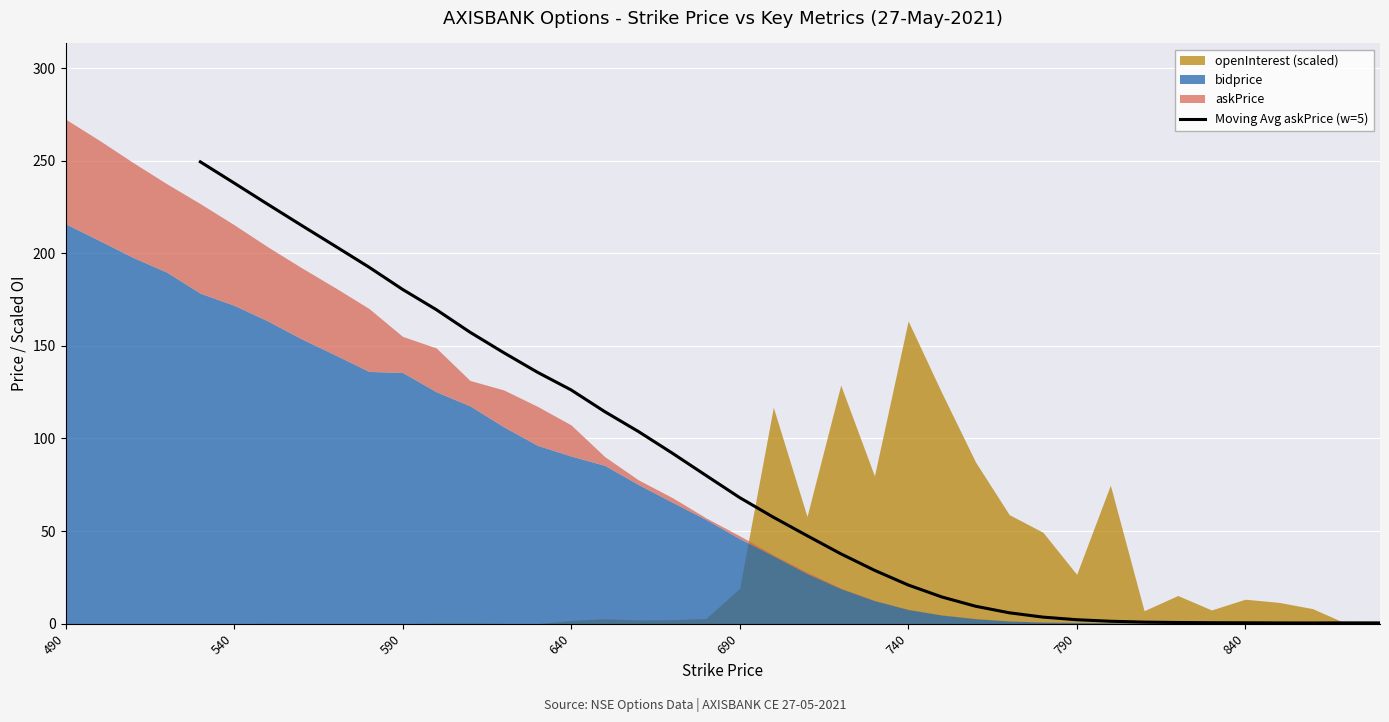

Is it true that Moving Avg askPrice (w=5) equals 78.9 at 590?

False